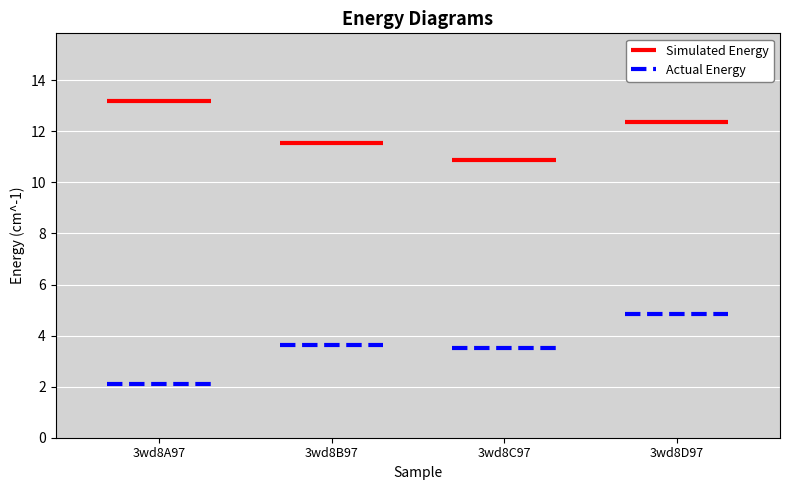

What is the greatest value displayed?

13.2